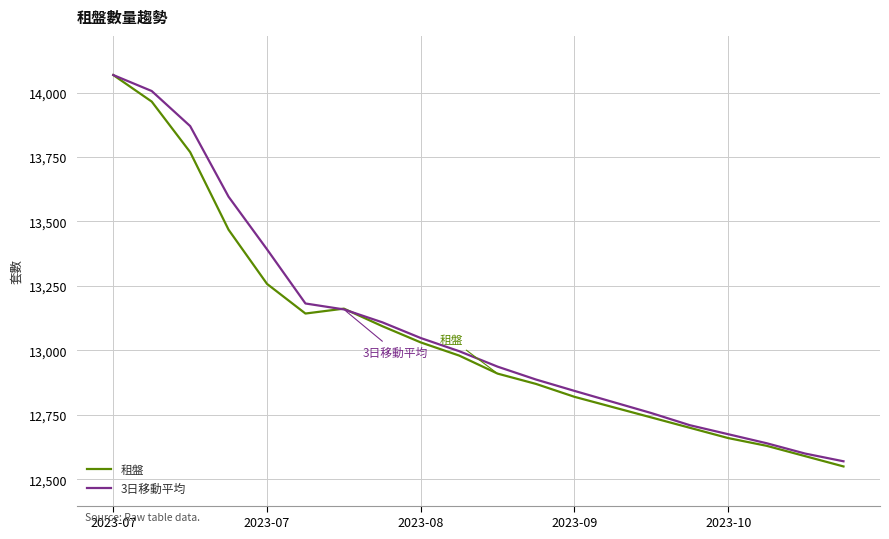

What is the maximum value for 租盤?

14068